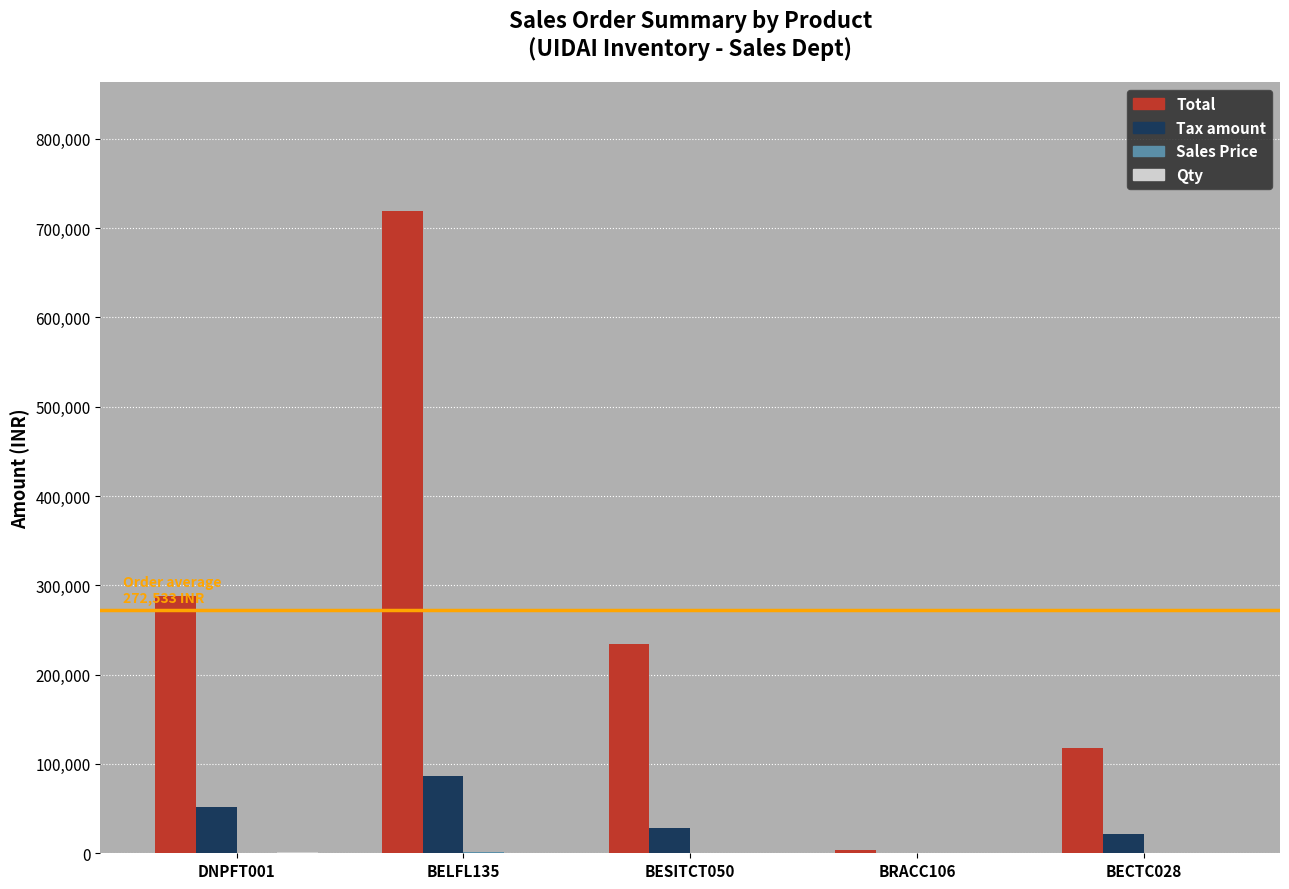

Which series has the largest total across all categories?

Total